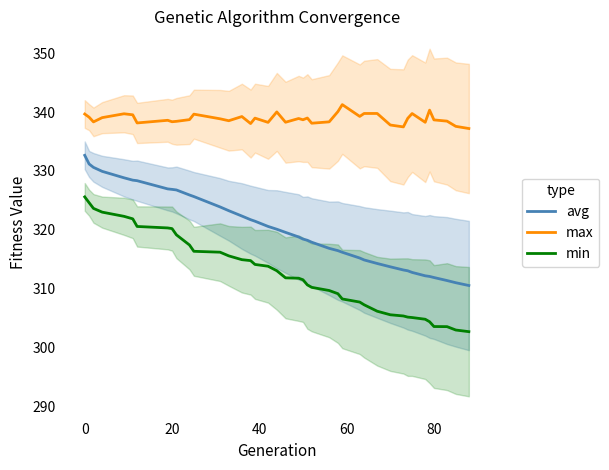

What is the sum of all avg values?

12803.0